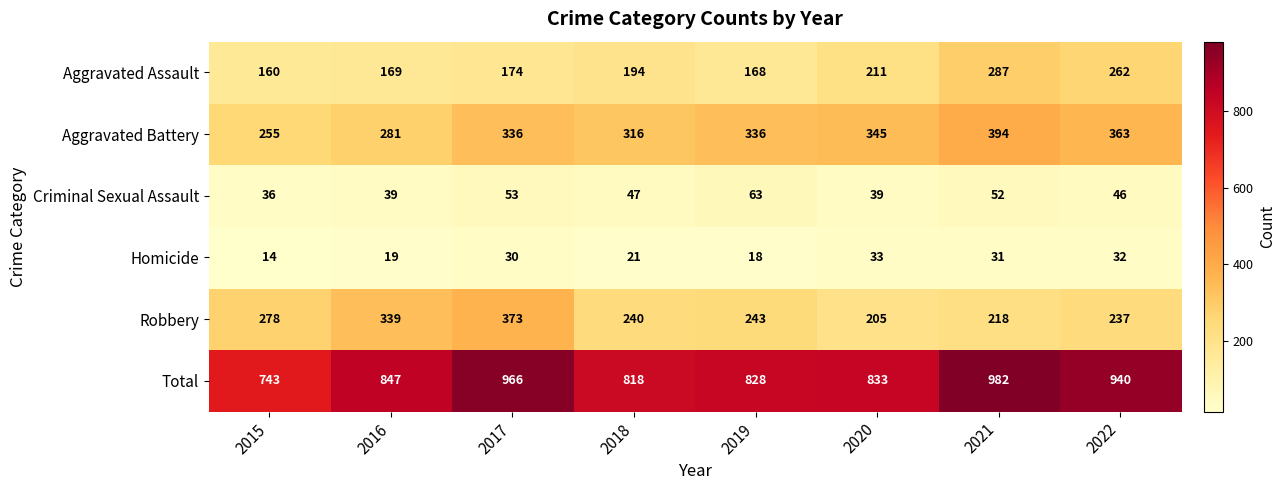

What is the sum of the Aggravated Battery values at 2019 and 2016?

617